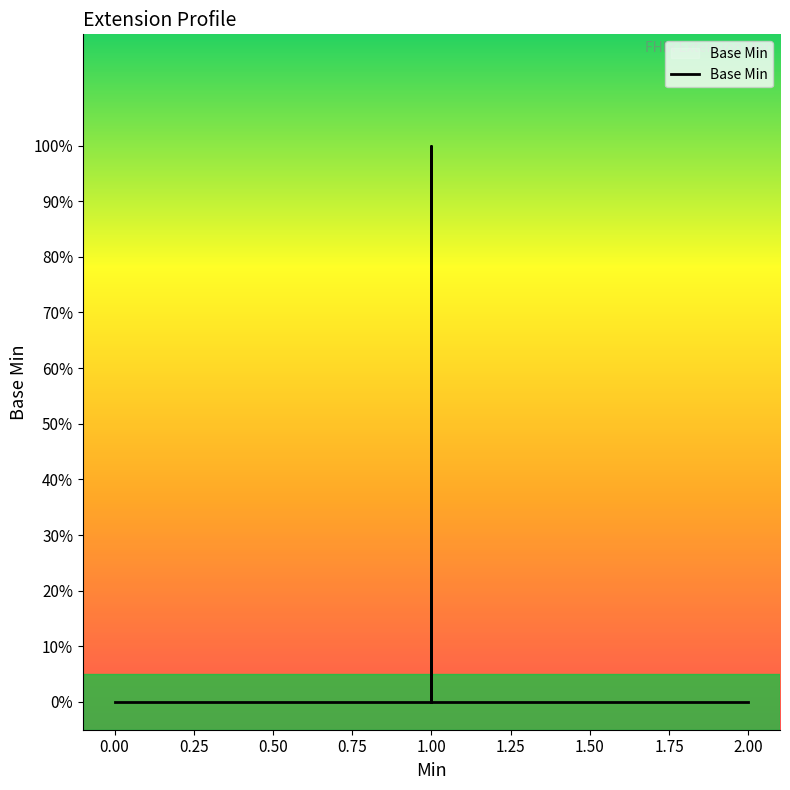

What is the sum of all values?

2